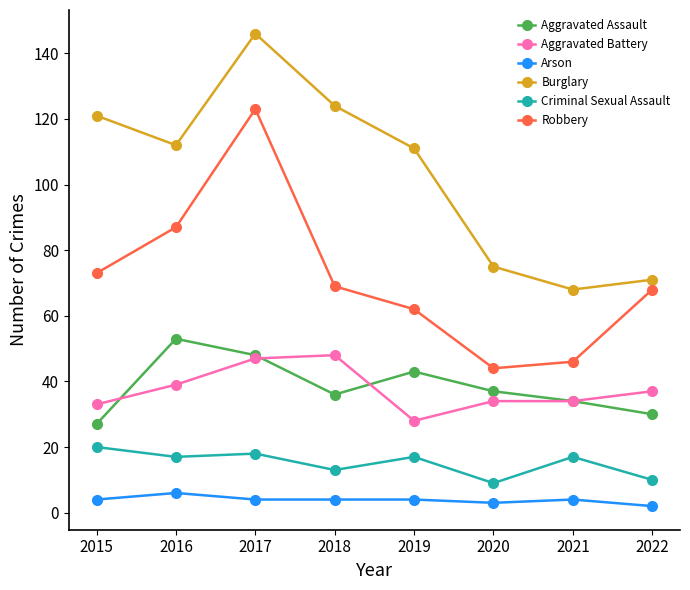

At which label does Arson reach its peak?

2016